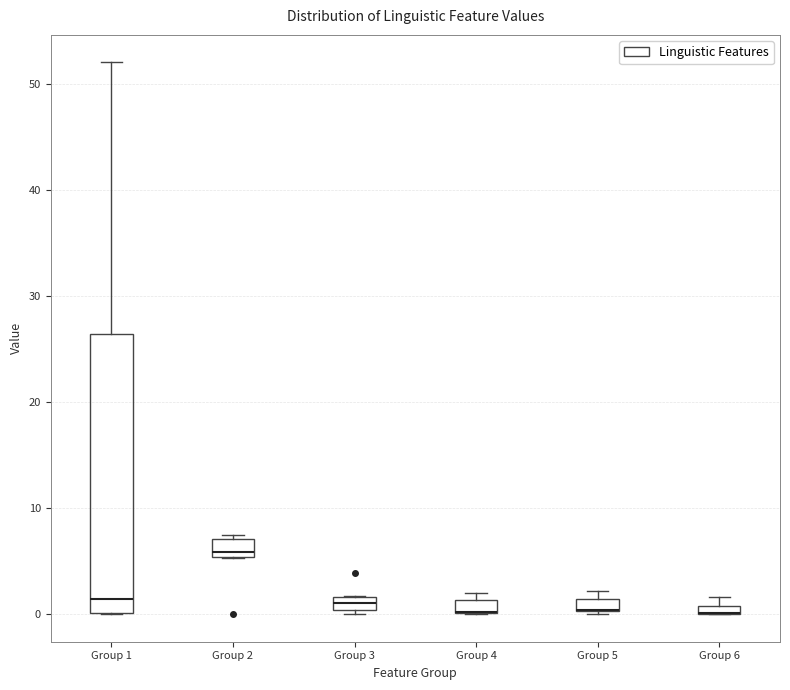

Where is the lower edge of the box for Group 5 on the y-axis? The values are not printed on the chart, so give them approximately, as read against the axis.

0